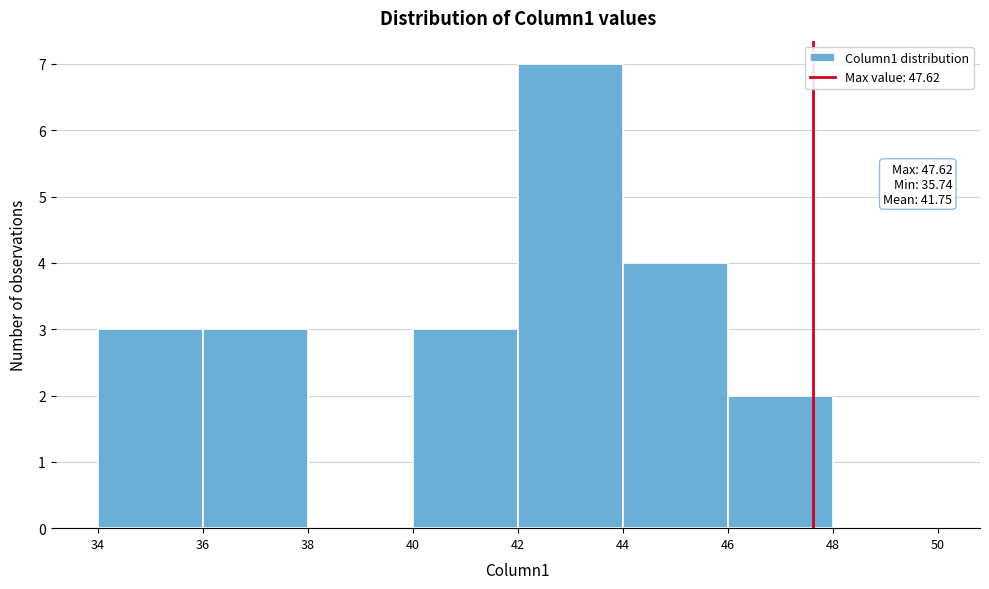

Which range on the x-axis has the tallest bar?

42 to 44